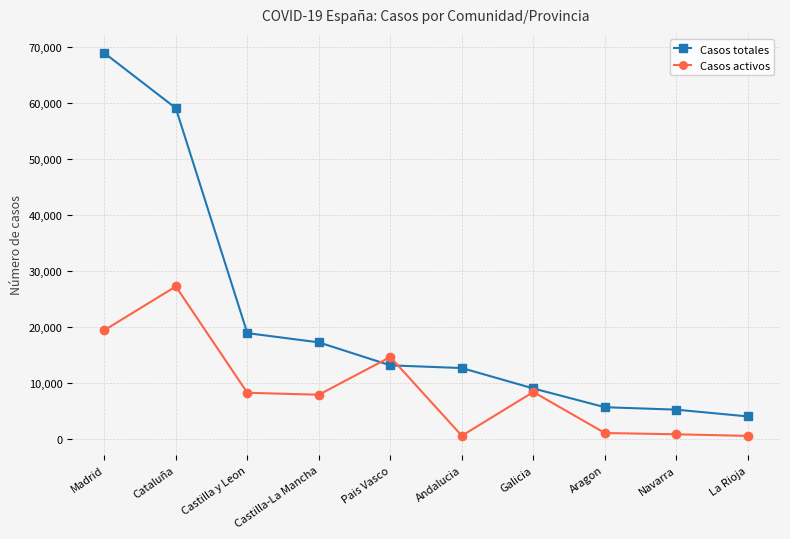

Is it true that Casos totales equals 19563 at Pais Vasco?

False